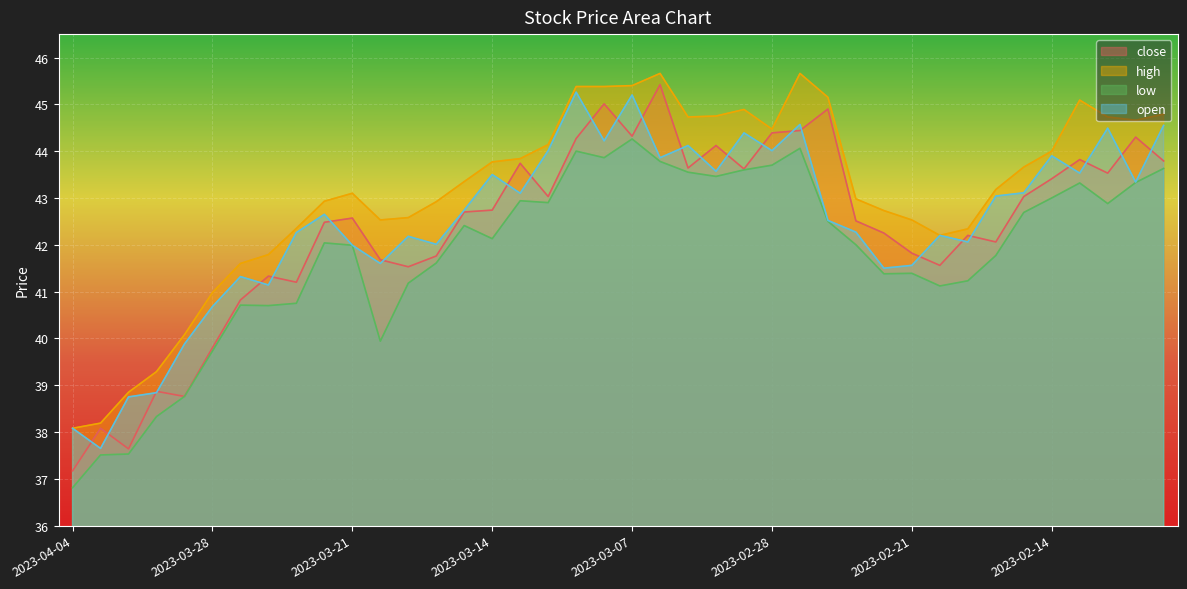

What is the value of the low point at the 37th from the left?

43.3